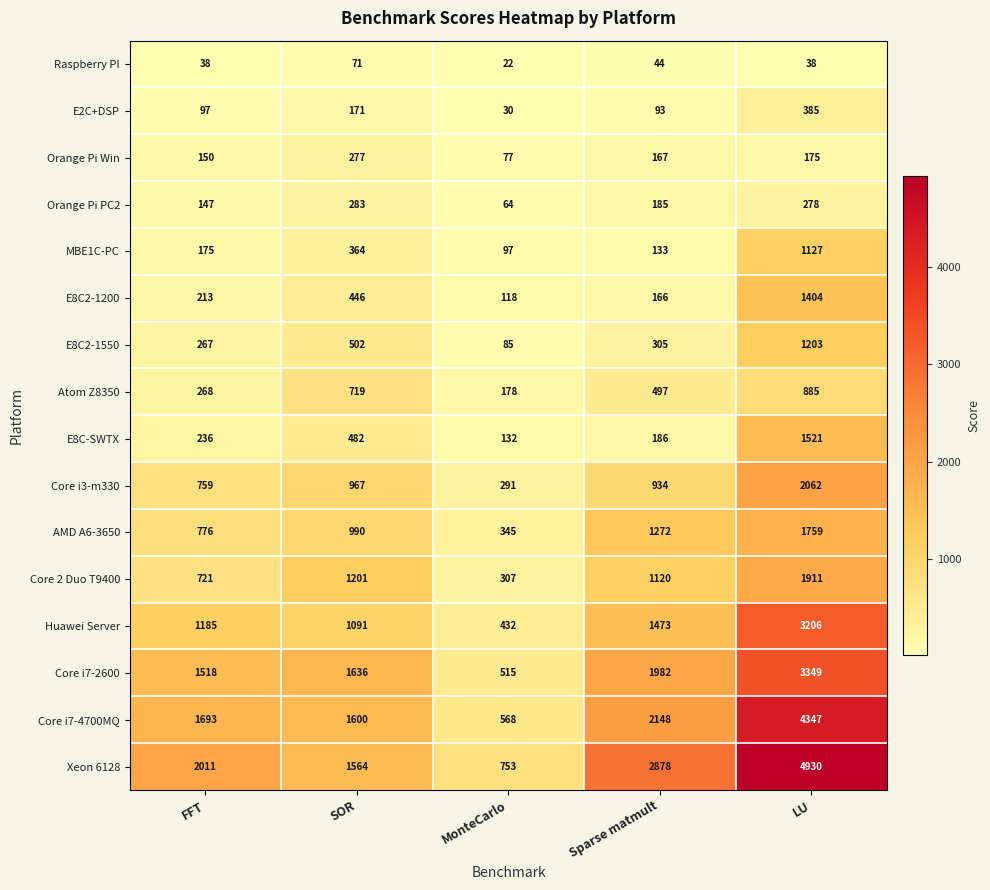

Rank the series by their maximum value, from highest to lowest.

Xeon 6128, Core i7-4700MQ, Core i7-2600, Huawei Server, Core i3-m330, Core 2 Duo T9400, AMD A6-3650, E8C-SWTX, E8C2-1200, E8C2-1550, MBE1C-PC, Atom Z8350, E2C+DSP, Orange Pi PC2, Orange Pi Win, Raspberry PI